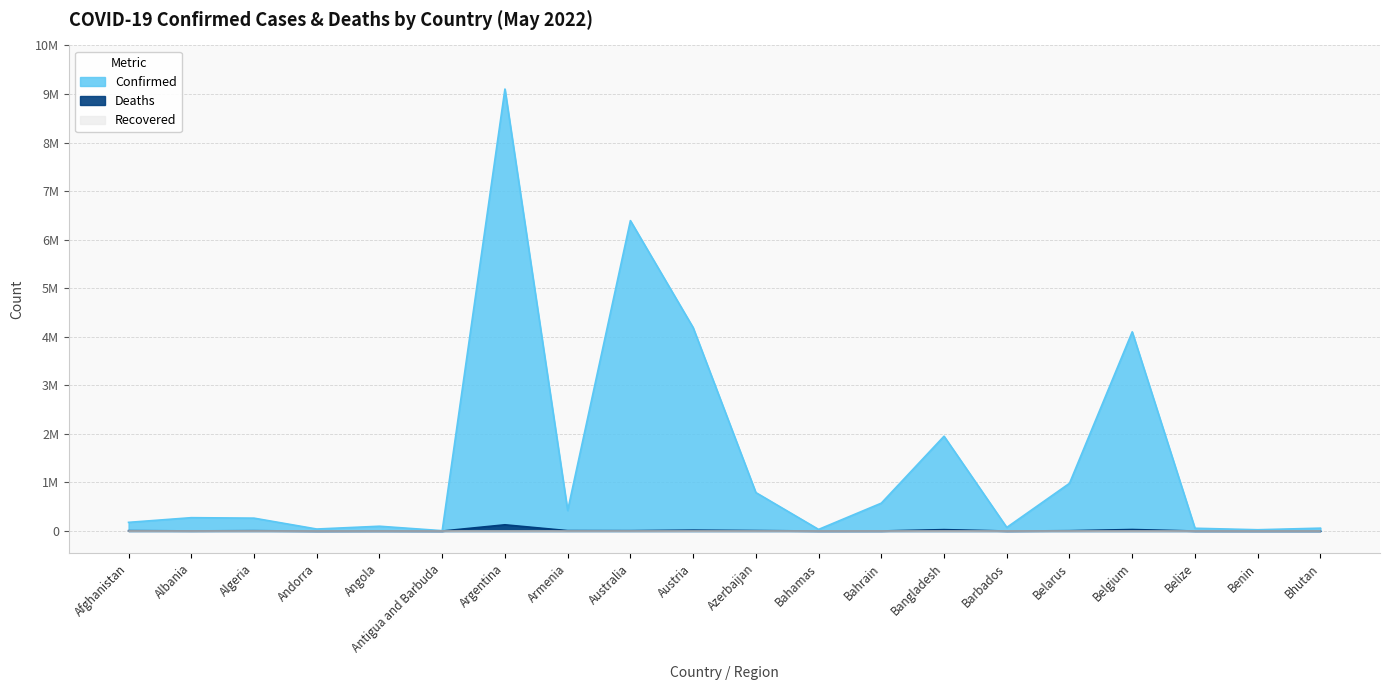

True or false: Confirmed has more than 1 points higher than both neighbors.

True